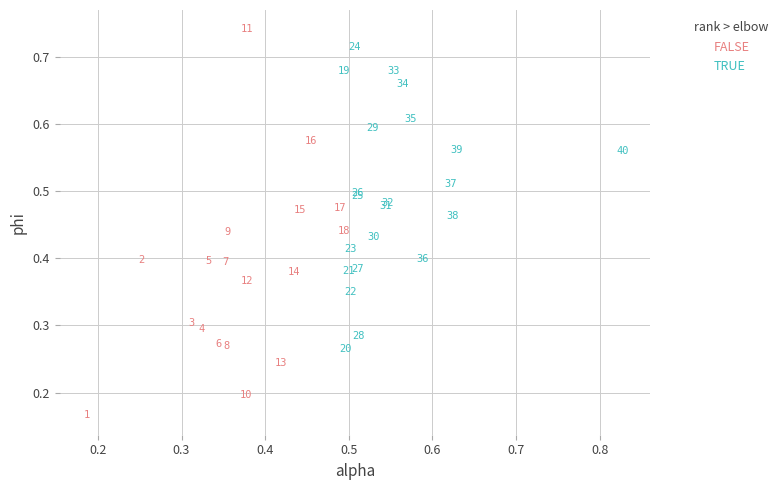

Which series contains the lowest Y value?

FALSE